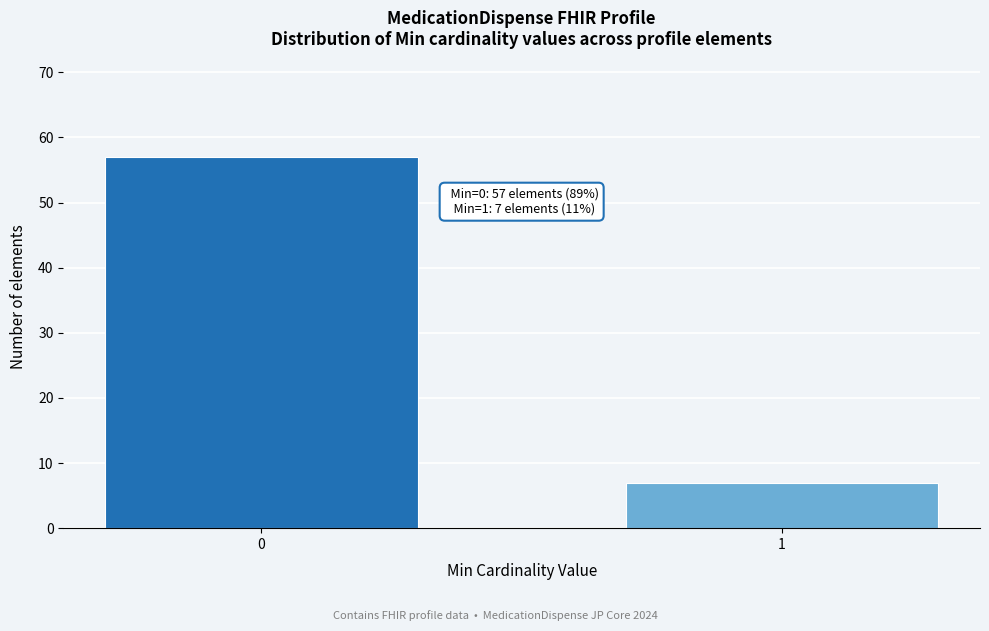

Reading left to right, extract all data points from this chart.

57	7